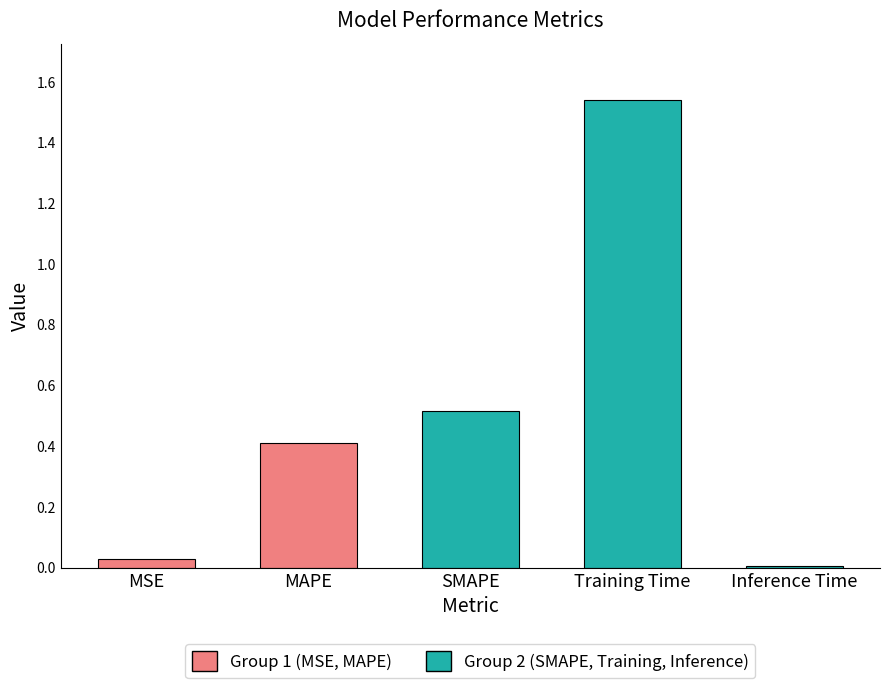

Which category has the lowest value across all series?

Inference Time